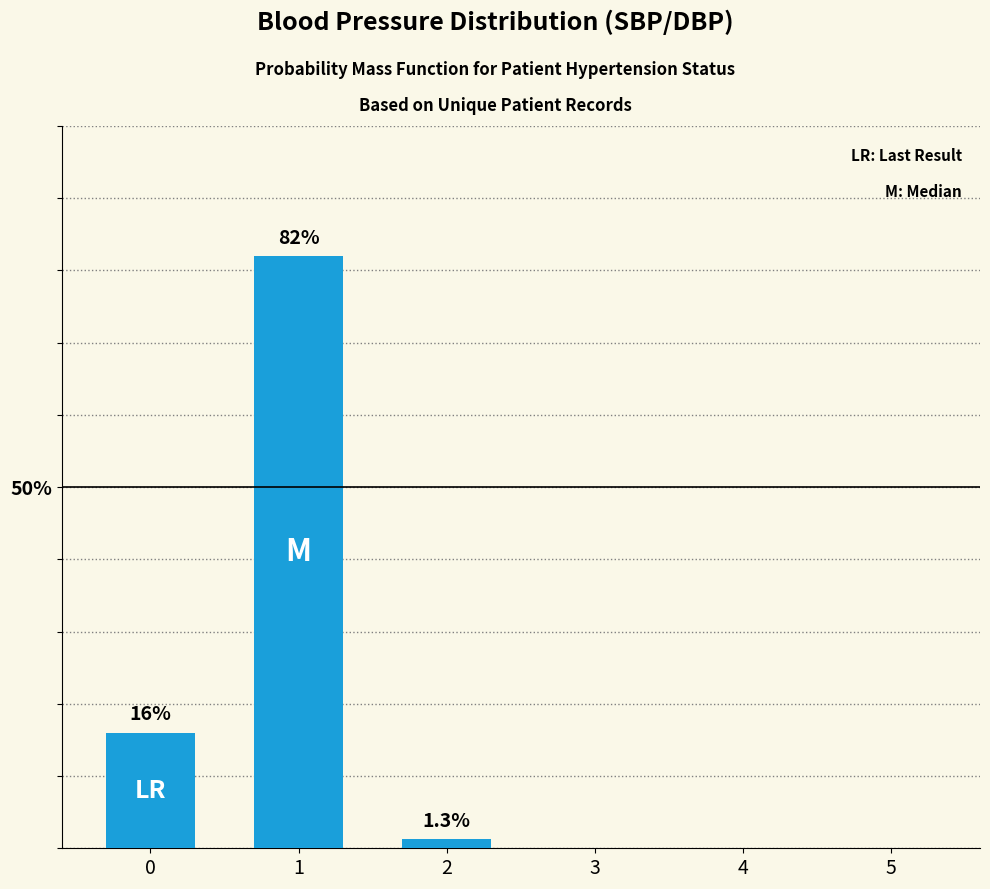

Does the chart contain stacked bars?

No